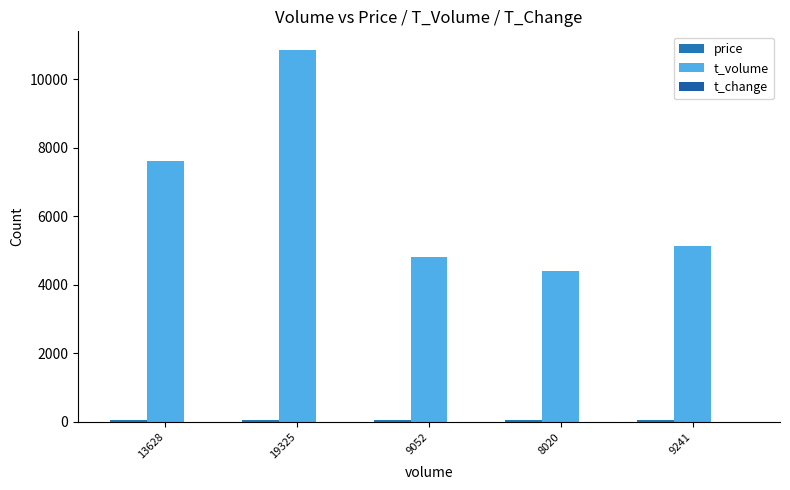

What is the lowest value of the price series?

53.2